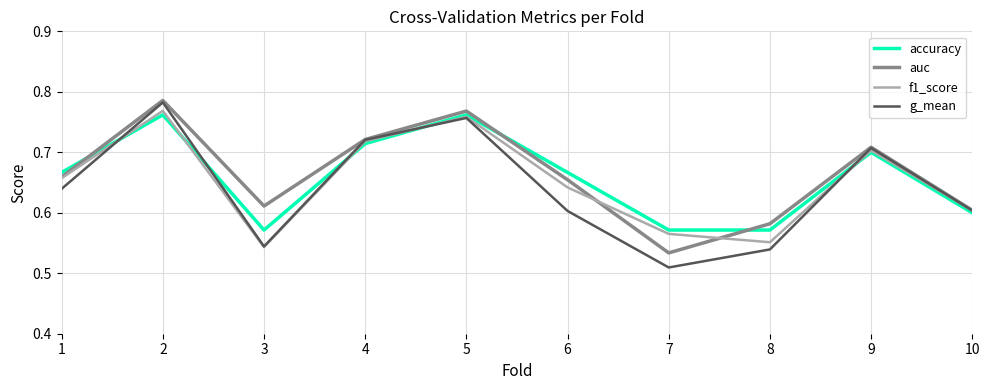

Is it true that auc equals 1.1 at 3?

False